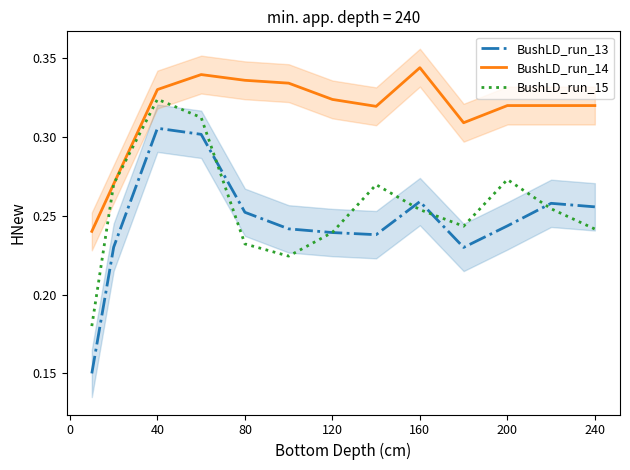

What is the highest value of the BushLD_run_14 series?

0.3